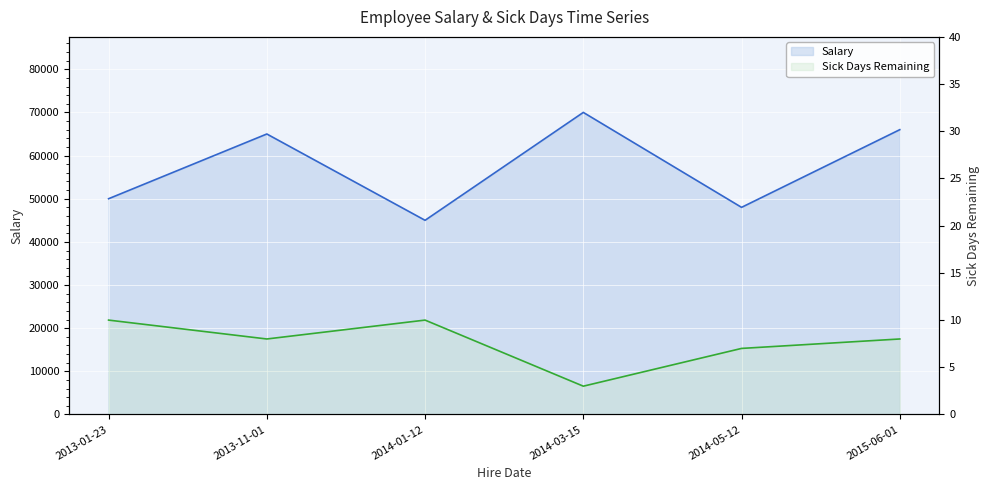

What position from the right is 2014-05-12?

2